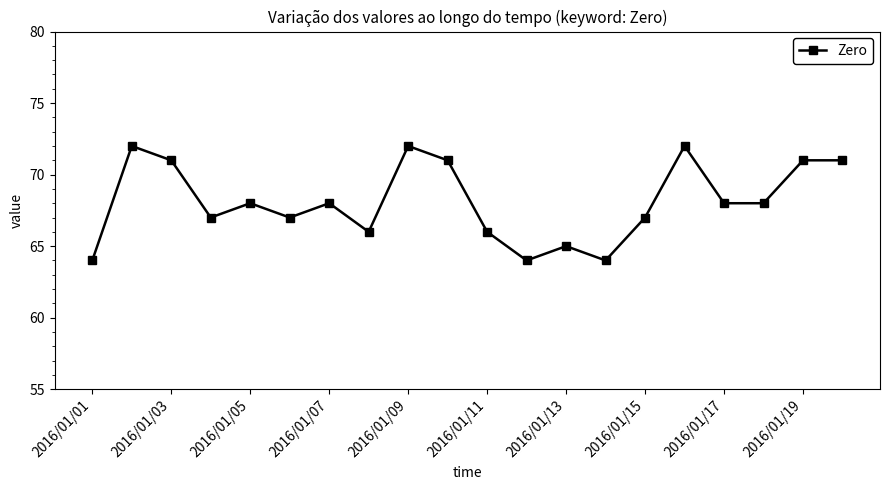

What is the greatest value displayed?

72